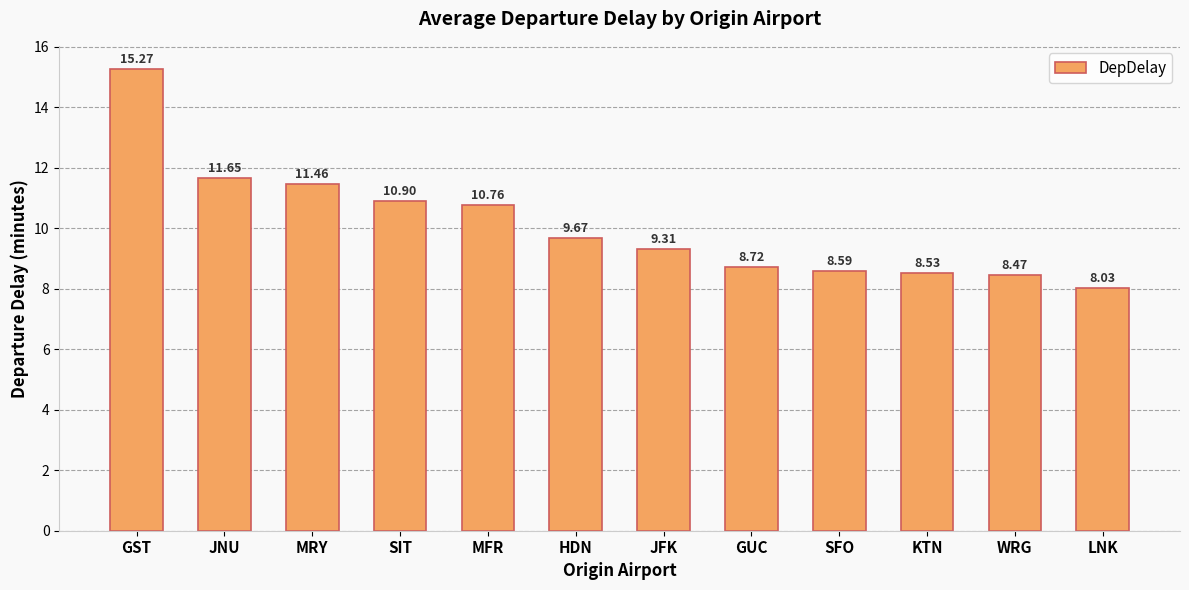

What is the change in value from HDN to WRG?

-1.2